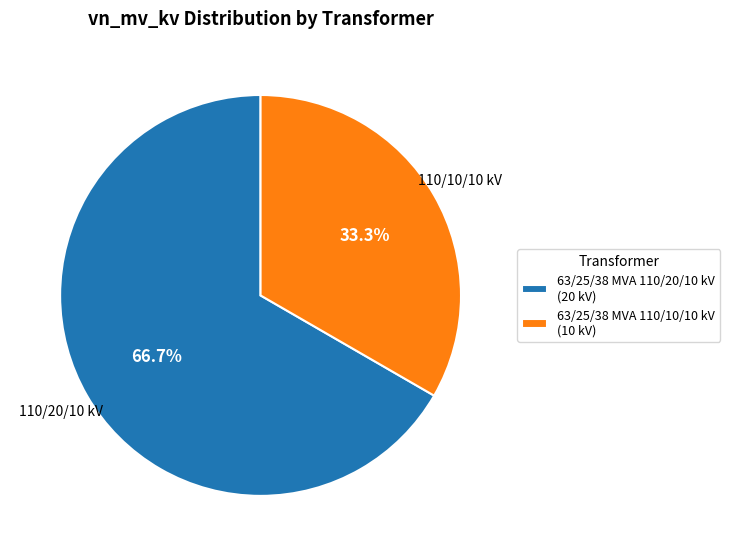

Which slice is the largest?

63/25/38 MVA 110/20/10 kV